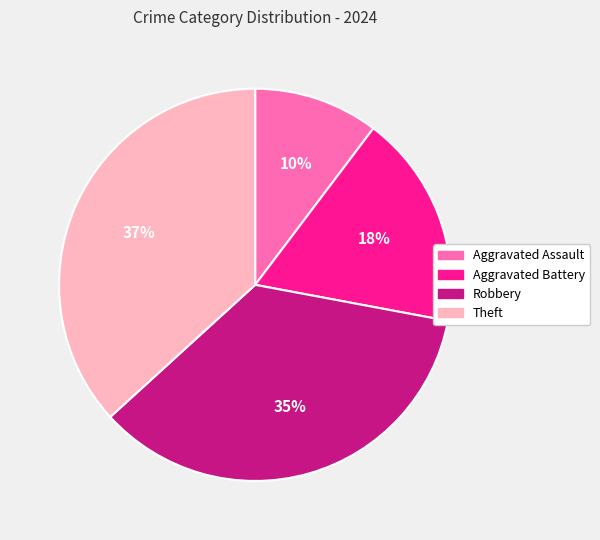

Approximately how many times larger is the value at Aggravated Assault compared to Aggravated Battery?

0.6